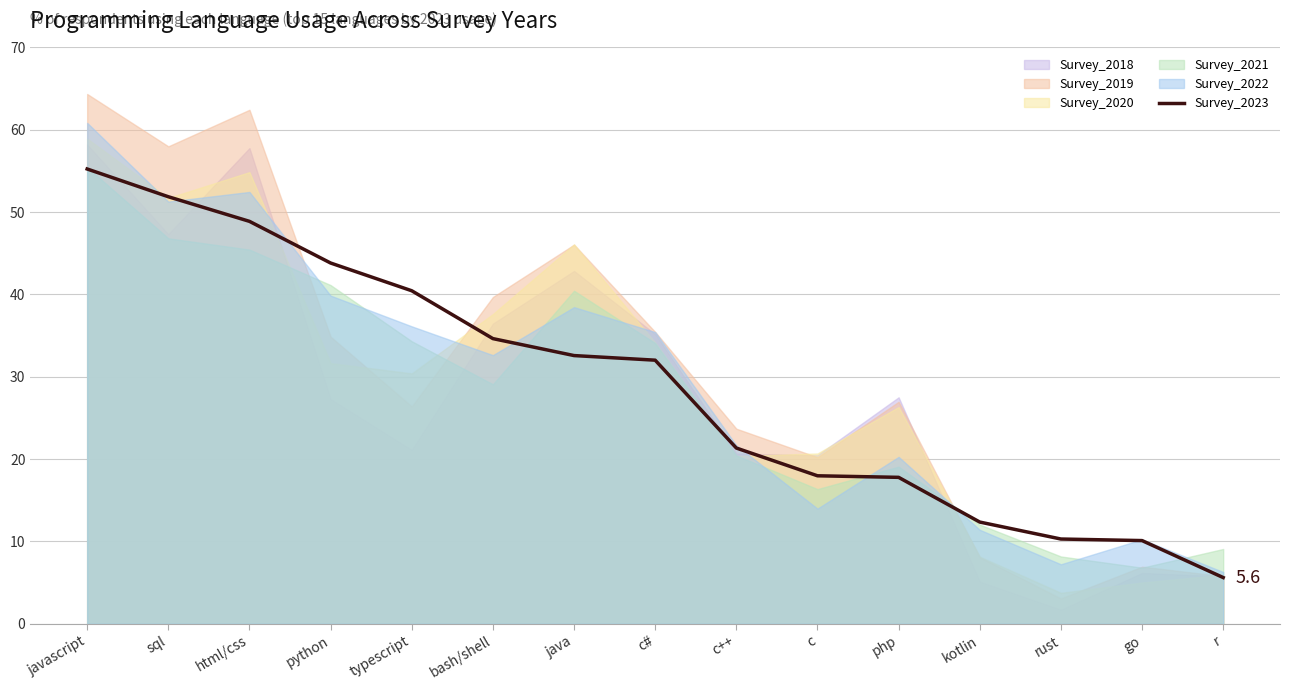

What is the minimum value for Survey_2023?

5.6